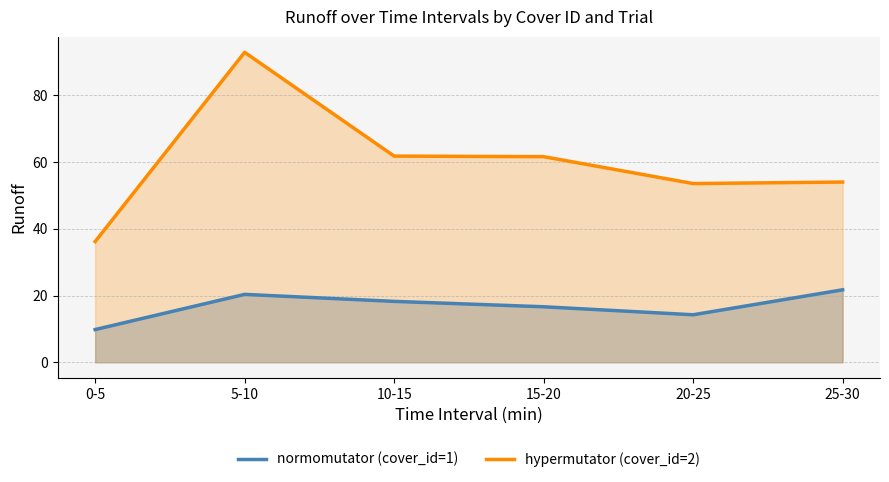

Which has a higher value, 15-20 or 25-30?

25-30